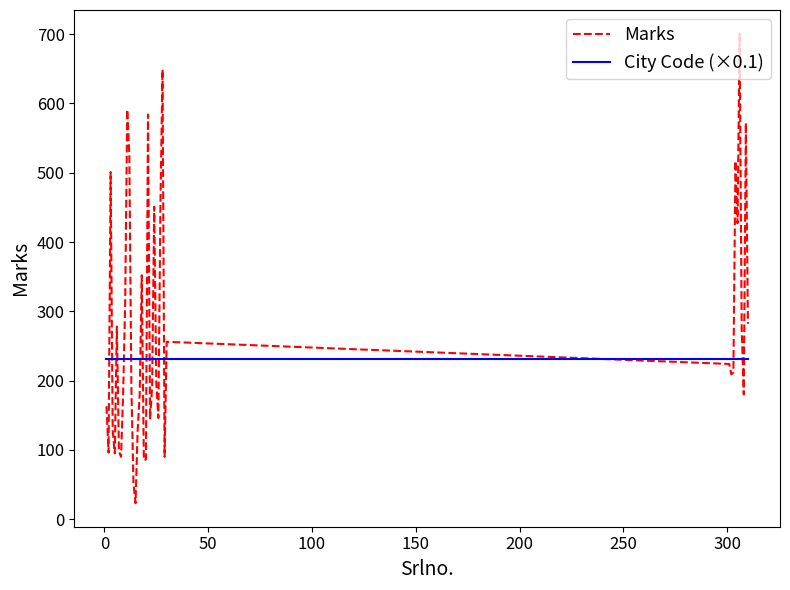

What is the maximum value for Marks?

701.0